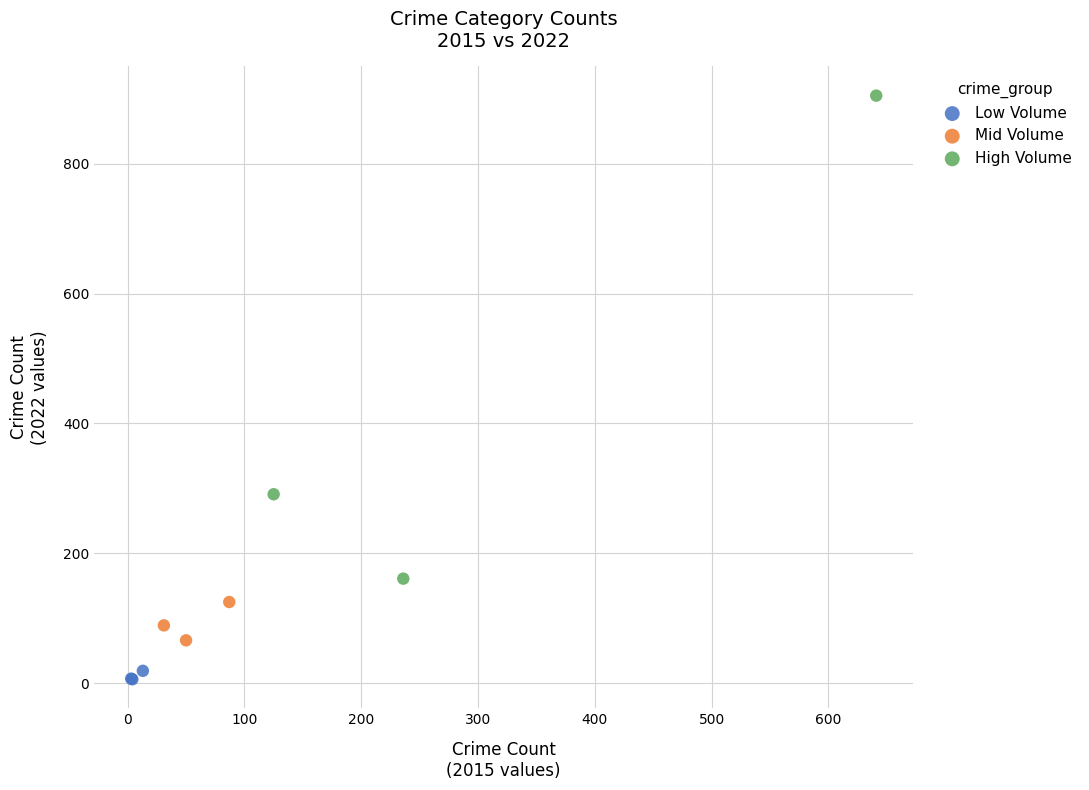

Which series reaches the maximum Y coordinate?

High Volume